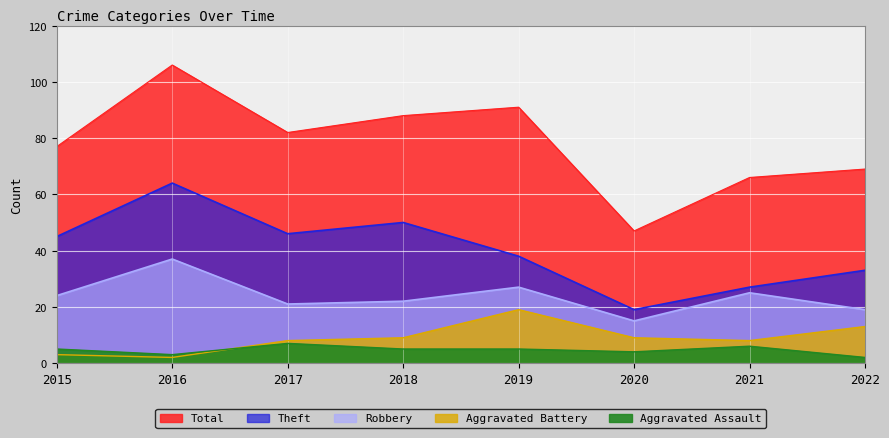

What is the difference between the maximum and minimum values in the Robbery series?

22